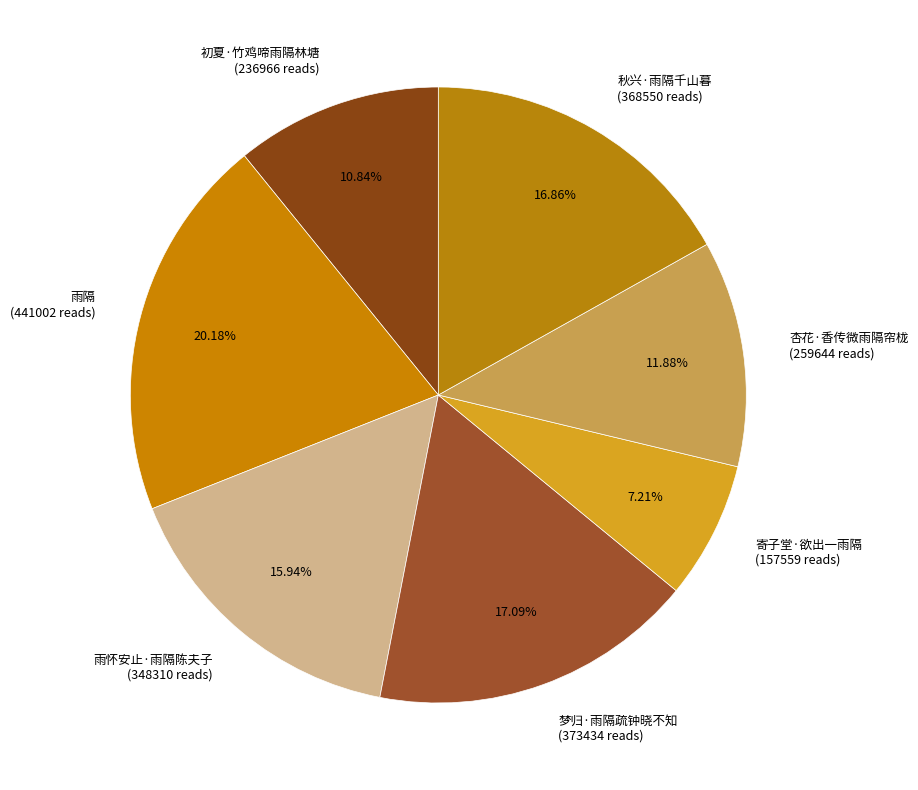

What is the smallest slice in the pie chart?

寄子堂·欲出一雨隔